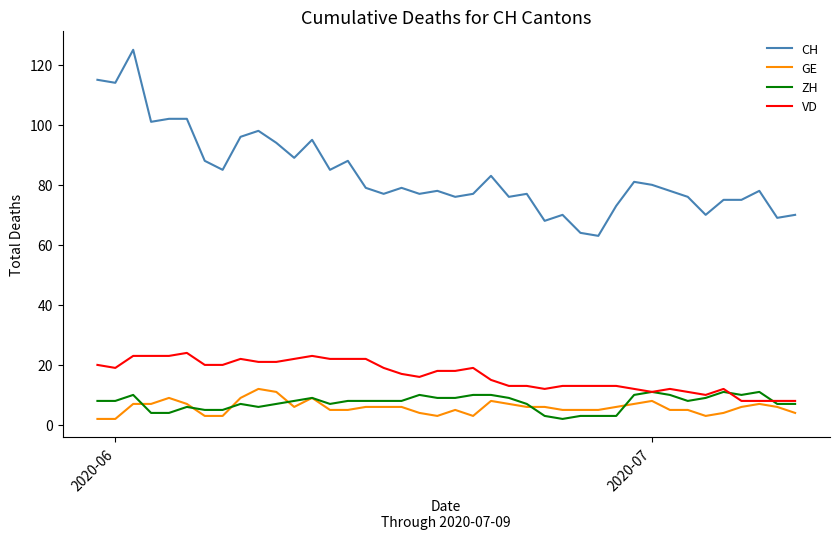

True or false: VD and CH cross at least once.

False